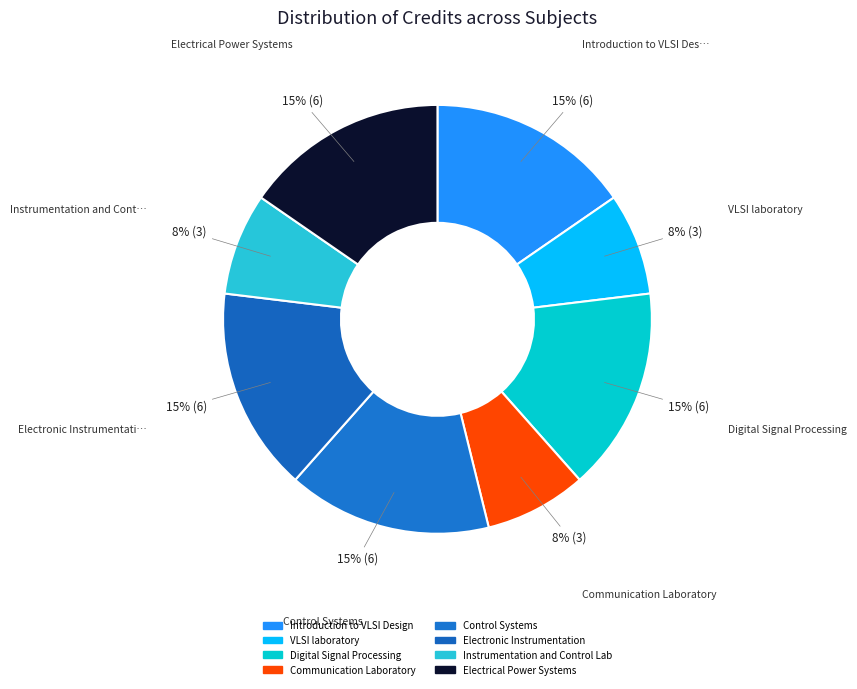

How many slices are in this pie chart?

8